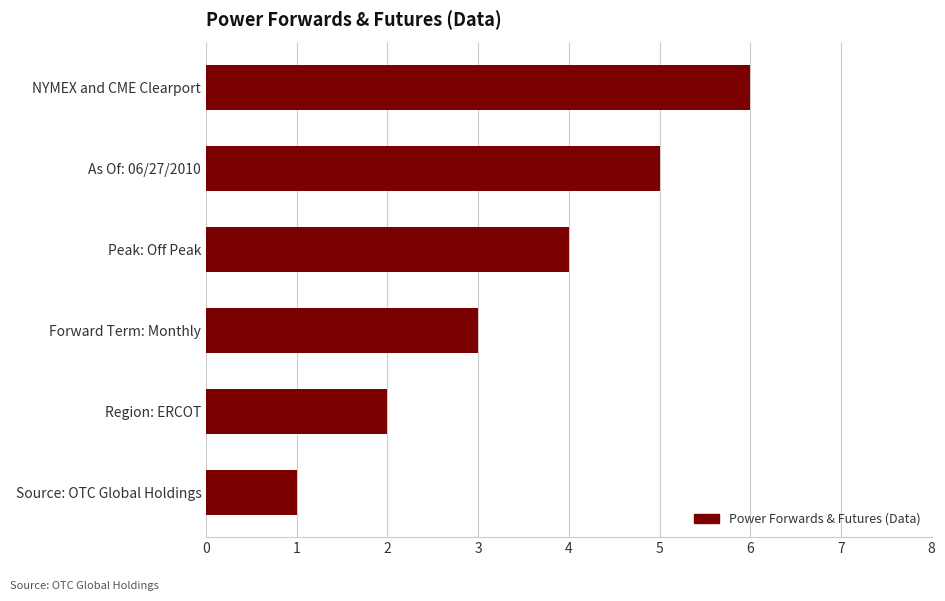

At which label is the value closest to 3?

Forward Term: Monthly